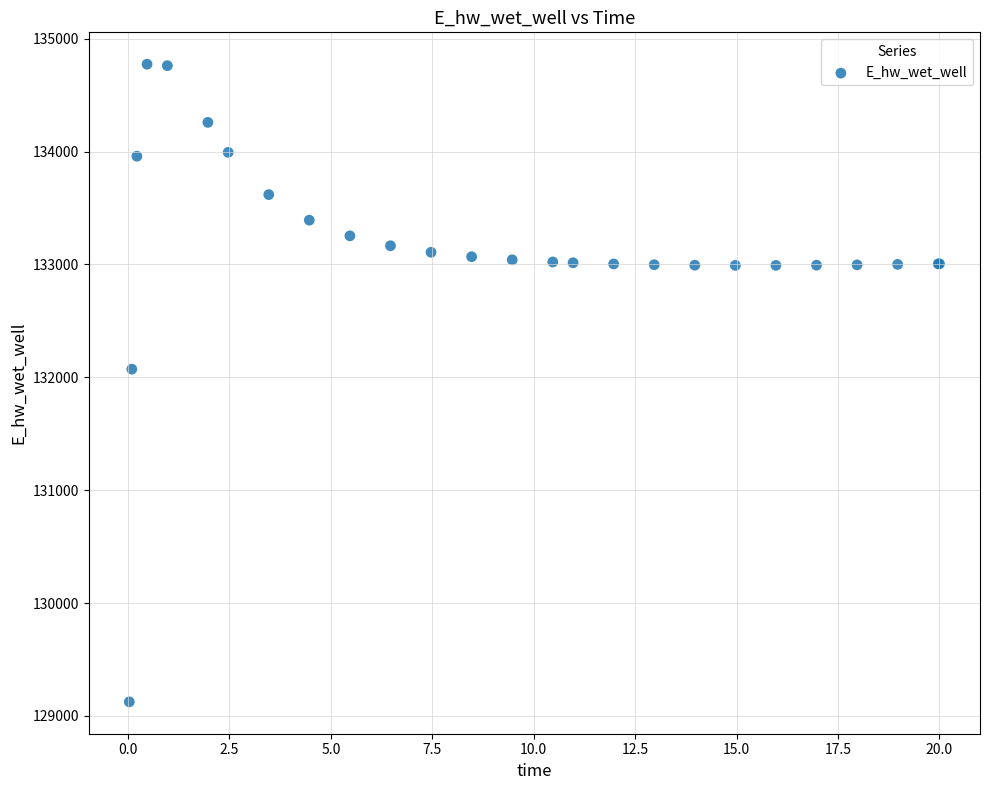

What Y value in the scatter plot is closest to 131949?

132072.3